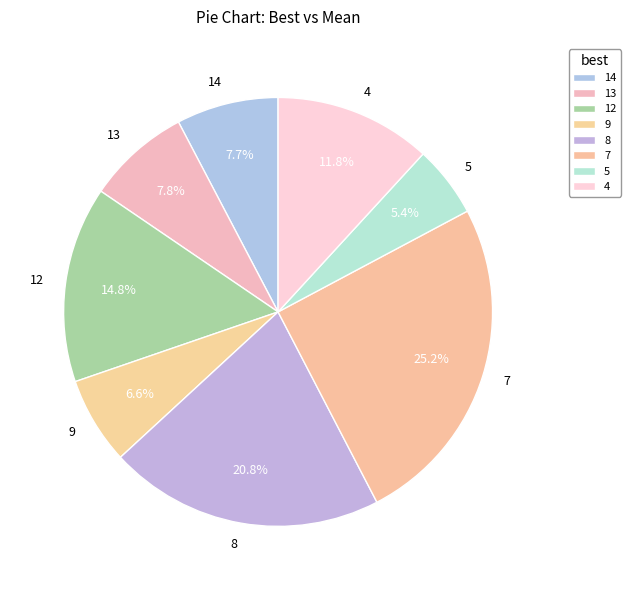

Which slice is the smallest?

5